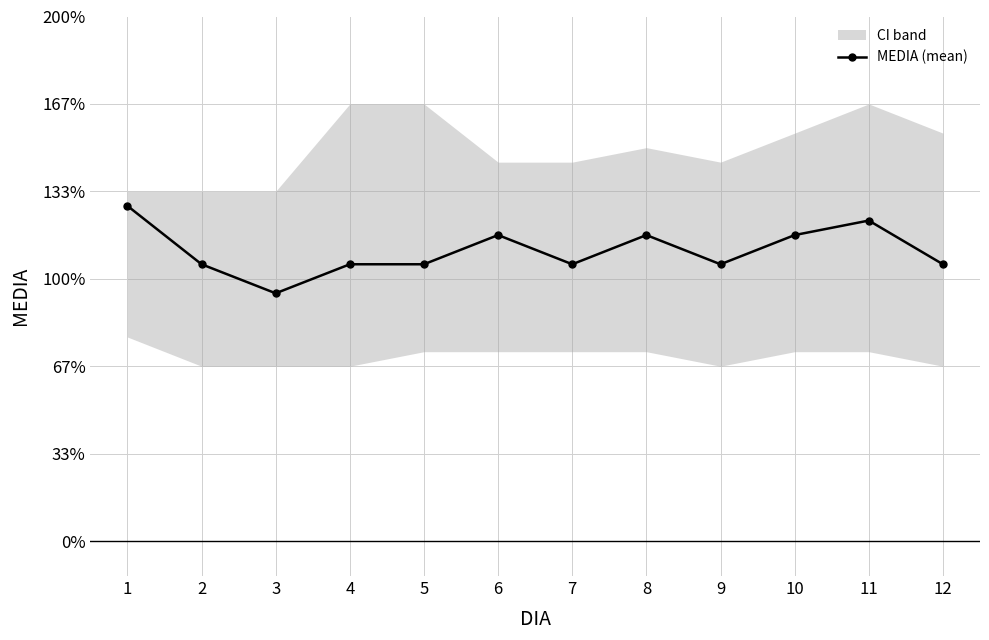

How many interior local peaks (higher than both neighbors) does the data have?

3